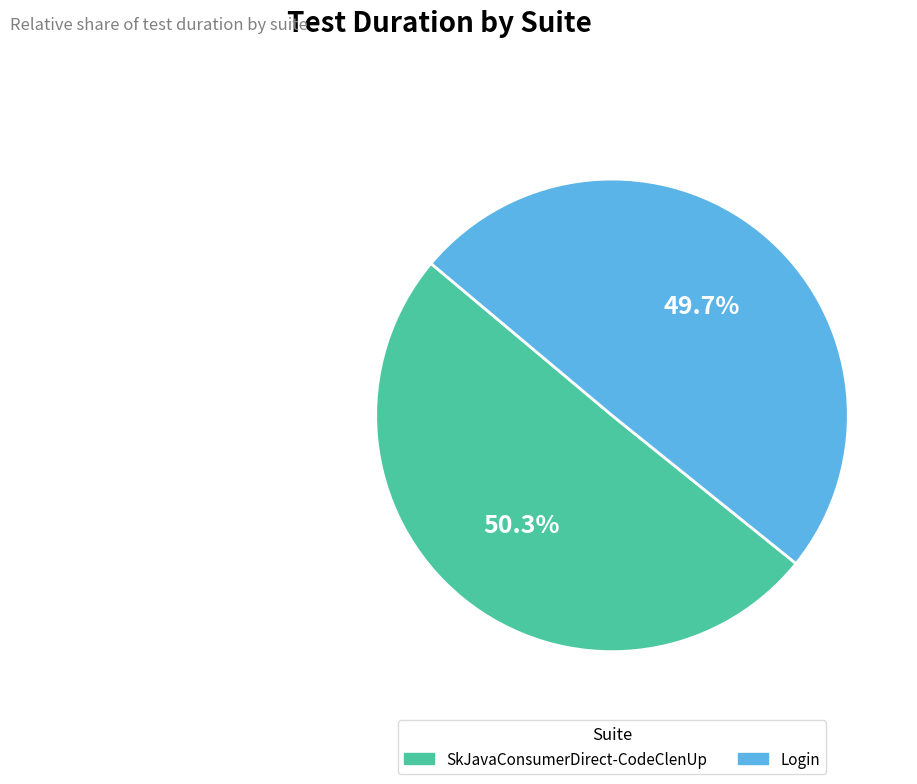

To the nearest percent, what portion does SkJavaConsumerDirect-CodeClenUp represent?

50%